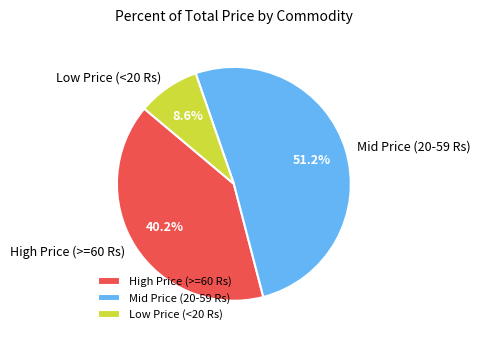

Approximately how many times larger is the value at Mid Price (20-59 Rs) compared to Low Price (<20 Rs)?

6.0